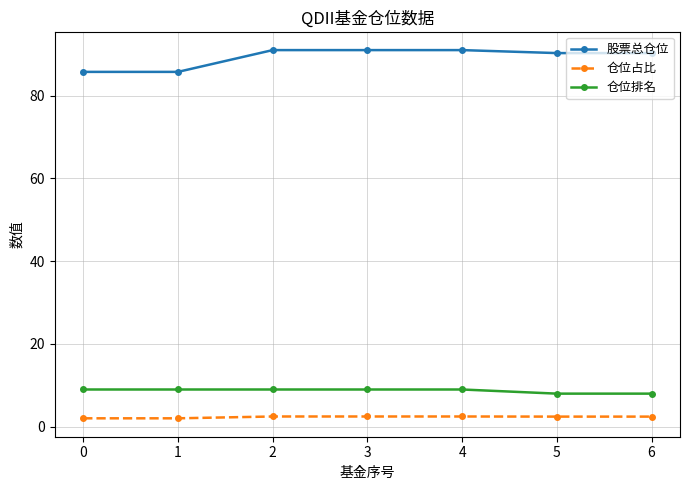

At 4, list the series in order from largest to smallest.

股票总仓位, 仓位排名, 仓位占比